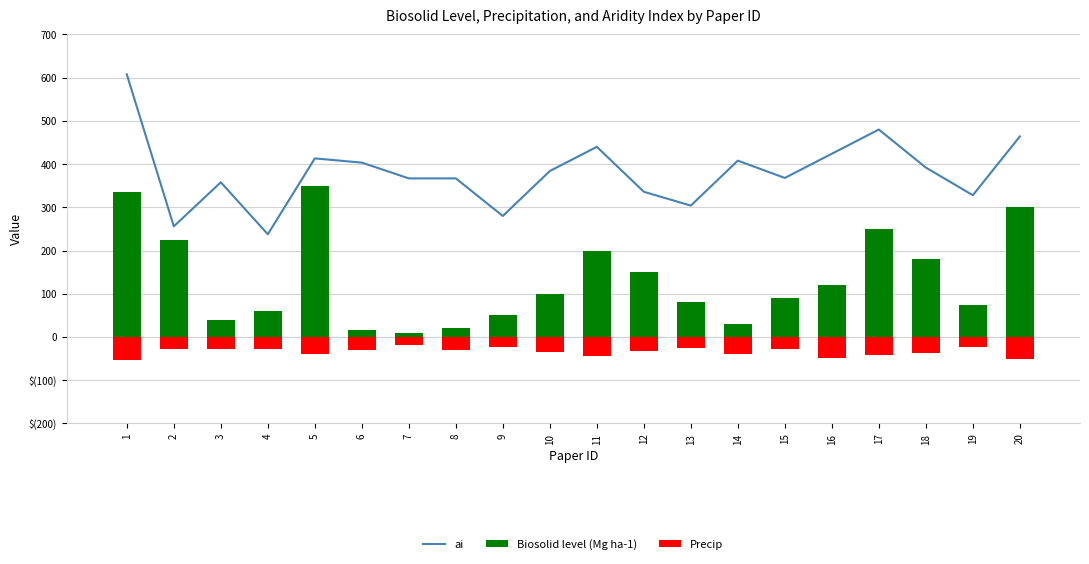

What is the difference between the second highest and minimum values in the Precip series?

31.9